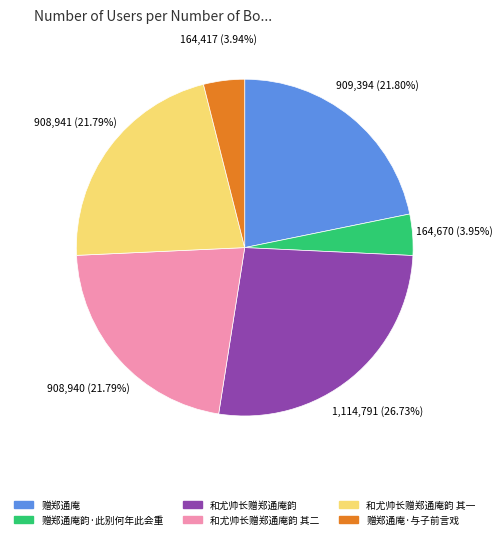

How much of the chart is everything except 和尤帅长赠郑通庵韵 其二?

78.2%